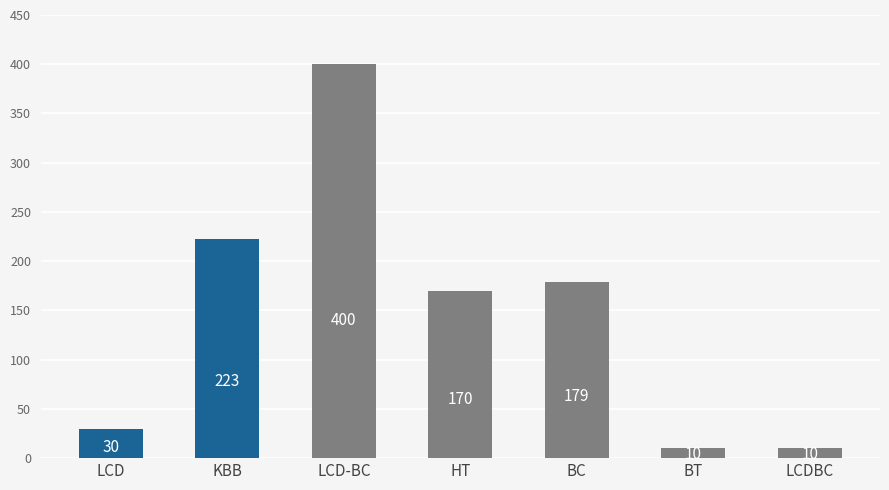

What is the label of the 4th bar from the right?

HT